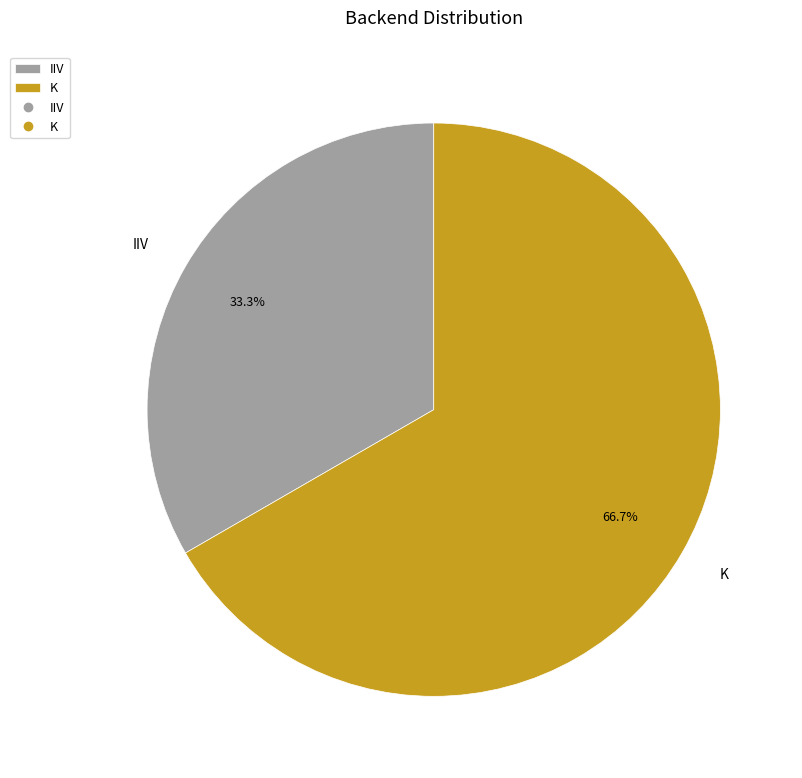

What is the smallest slice in the pie chart?

IIV